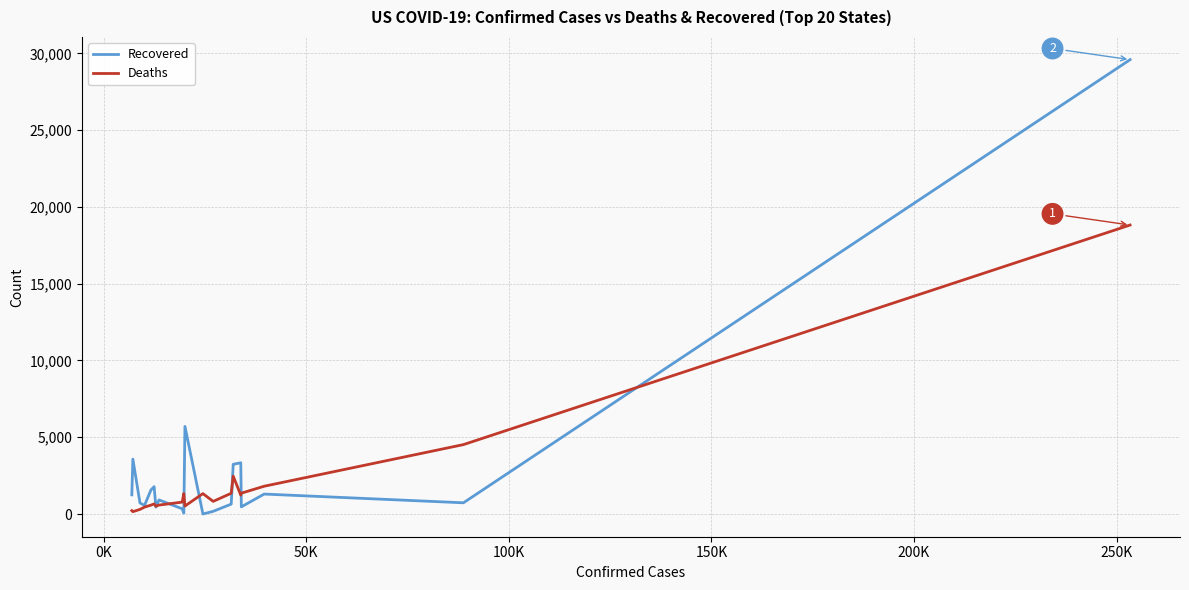

Does the chart have visible grid lines?

Yes